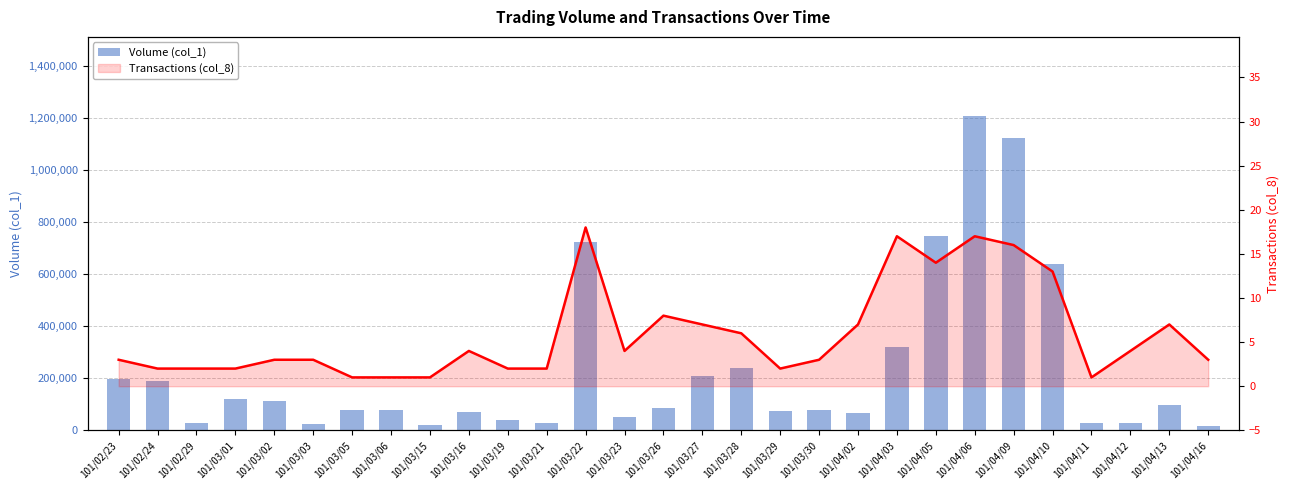

Which series has the largest total across all categories?

Volume (col_1)